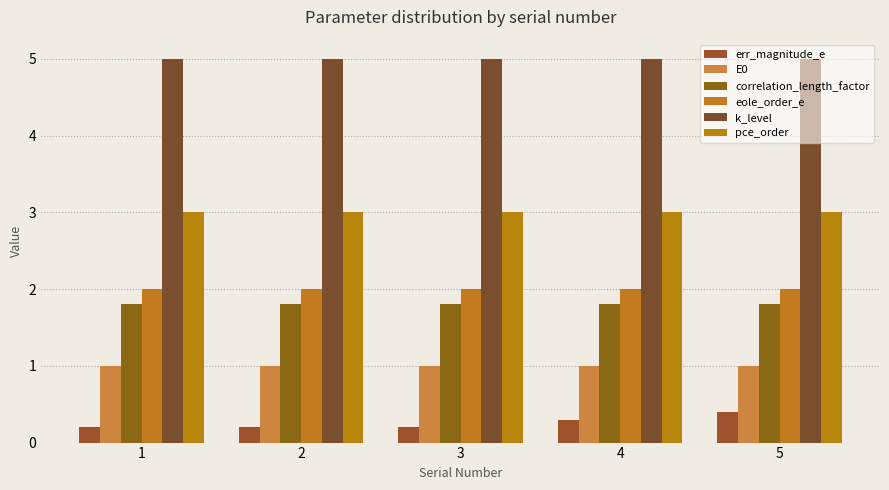

What is the spread (max minus min) of values at 2?

4.8